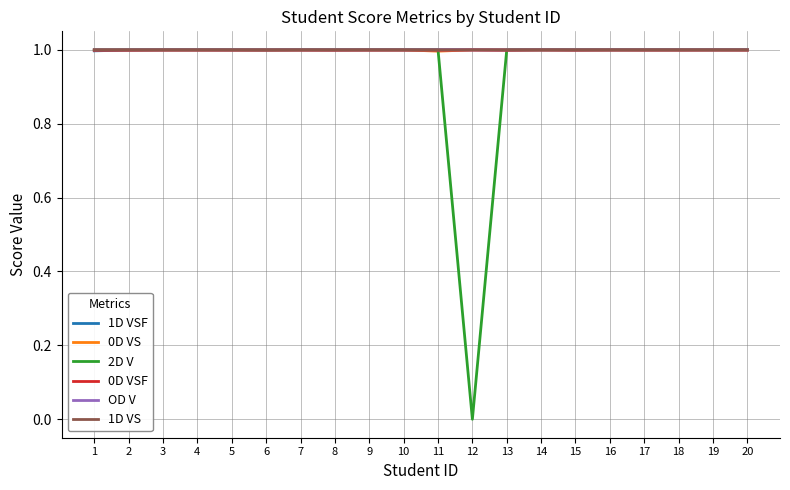

What is the value of the 1D VS point at the 7th from the left?

1.0